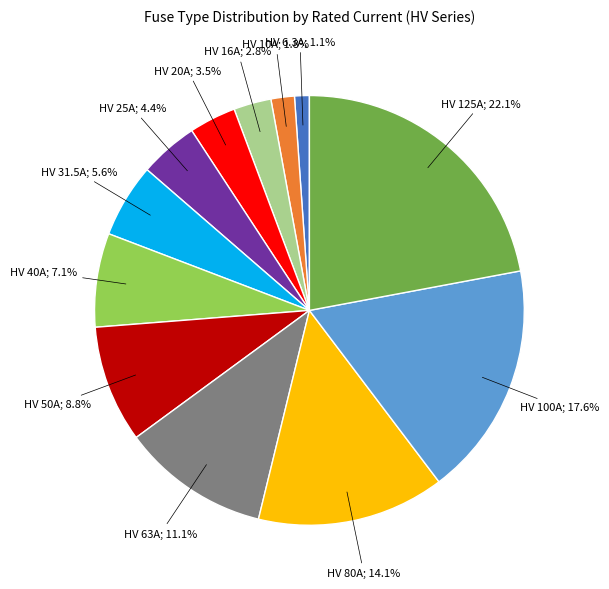

Count the number of slices in the pie.

12